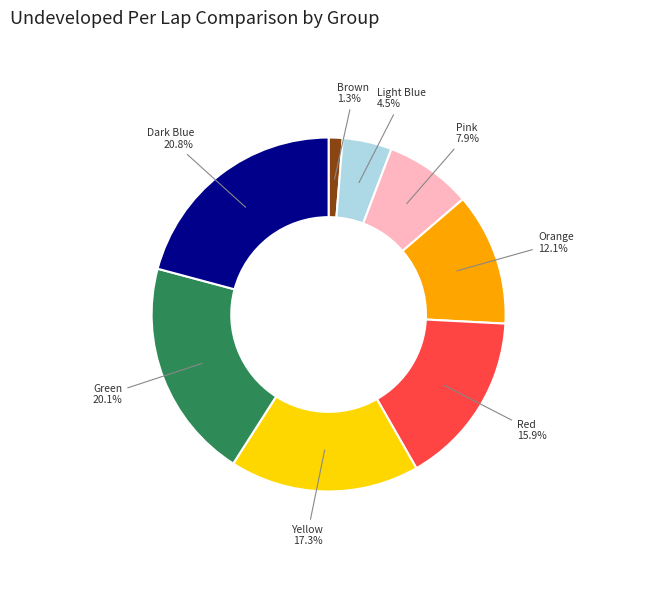

What percentage is the Orange slice, to the nearest percent?

12%